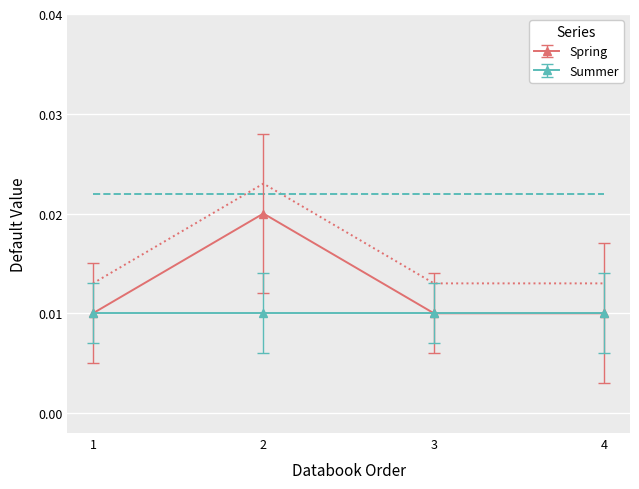

How many values are between 0 and 1?

4